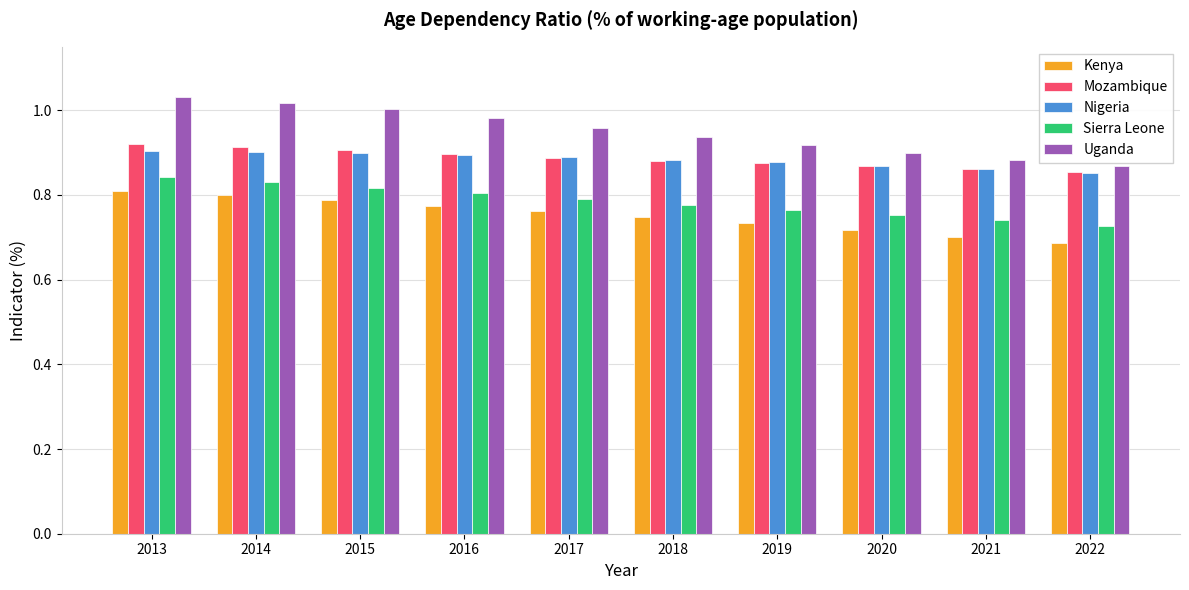

Count the number of categories in the chart.

10